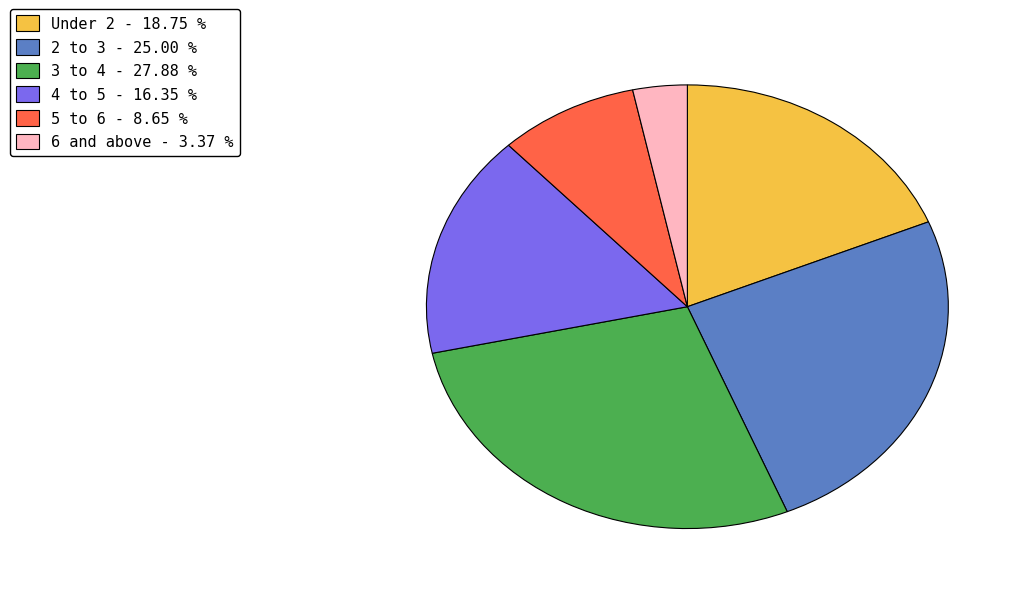

Count the number of slices in the pie.

6